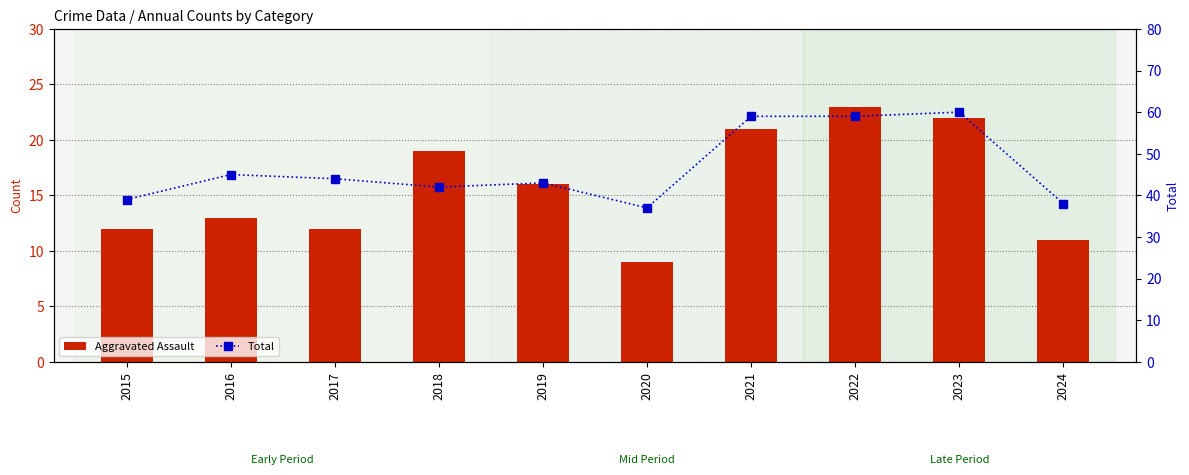

Reading left to right, transcribe all the data shown in this chart.

Aggravated Assault: 2015=12	2016=13	2017=12	2018=19	2019=16	2020=9	2021=21	2022=23	2023=22	2024=11
Total: 2015=39	2016=45	2017=44	2018=42	2019=43	2020=37	2021=59	2022=59	2023=60	2024=38